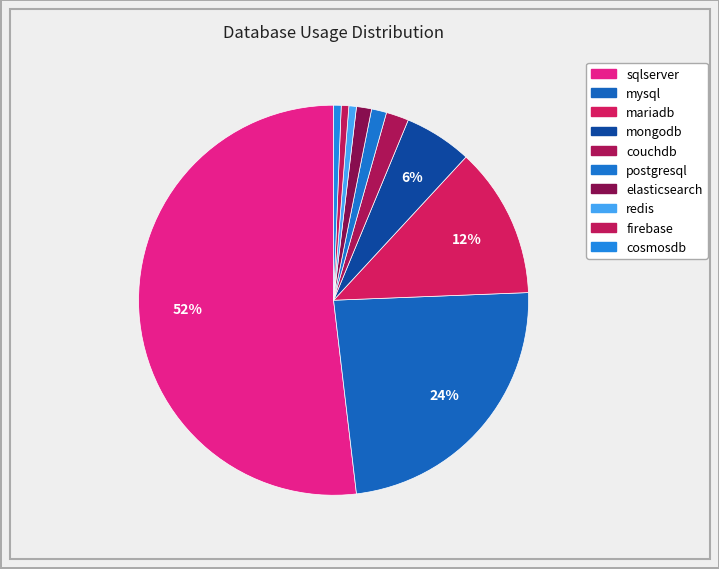

True or false: couchdb accounts for 2% of the total.

True